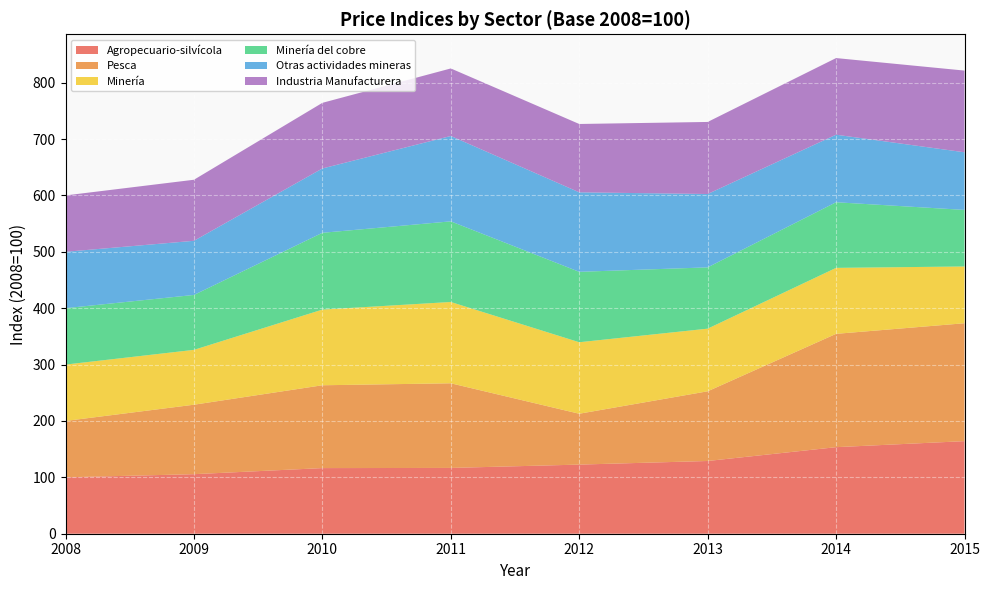

Reading left to right, transcribe all the data shown in this chart.

Agropecuario-silvícola: 2008=100.0	2009=105.6	2010=116.4	2011=116.7	2012=122.6	2013=129.0	2014=153.5	2015=164.2
Pesca: 2008=100.0	2009=123.2	2010=146.9	2011=150.1	2012=90.2	2013=123.6	2014=201.0	2015=209.1
Minería: 2008=100.0	2009=97.3	2010=134.2	2011=144.2	2012=126.8	2013=111.1	2014=117.0	2015=100.7
Minería del cobre: 2008=100.0	2009=97.4	2010=136.2	2011=143.0	2012=124.9	2013=108.7	2014=116.4	2015=100.3
Otras actividades mineras: 2008=100.0	2009=96.0	2010=114.1	2011=151.4	2012=141.0	2013=130.1	2014=119.8	2015=102.2
Industria Manufacturera: 2008=100.0	2009=108.3	2010=116.4	2011=119.8	2012=121.2	2013=127.8	2014=135.9	2015=144.9